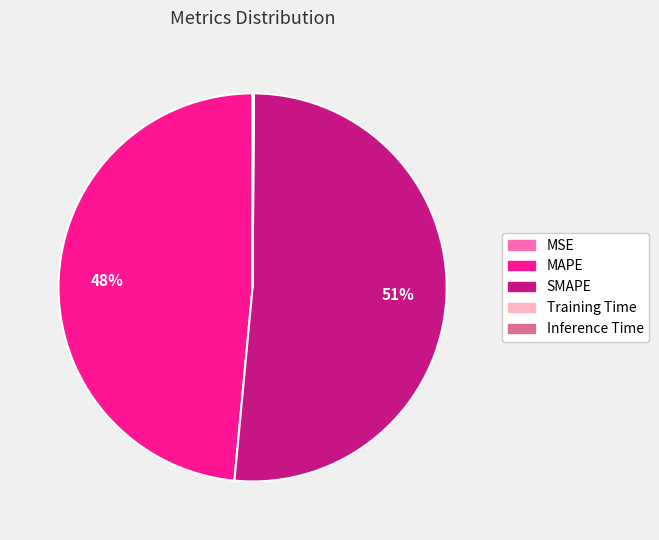

Which has a higher value, SMAPE or MAPE?

SMAPE